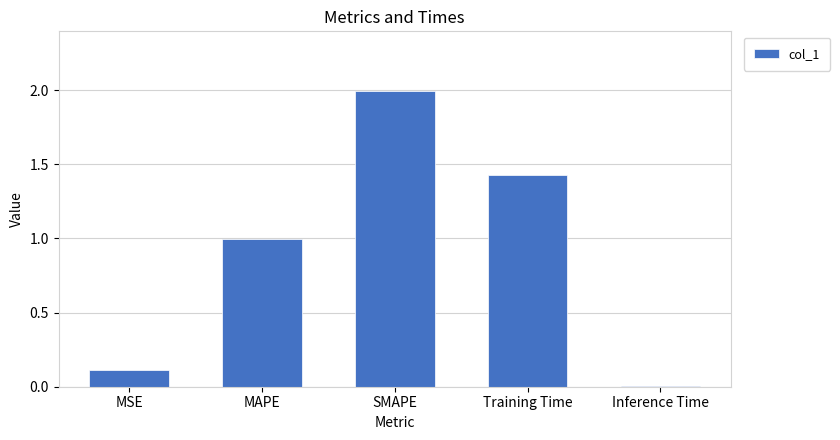

Are the bars horizontal?

No